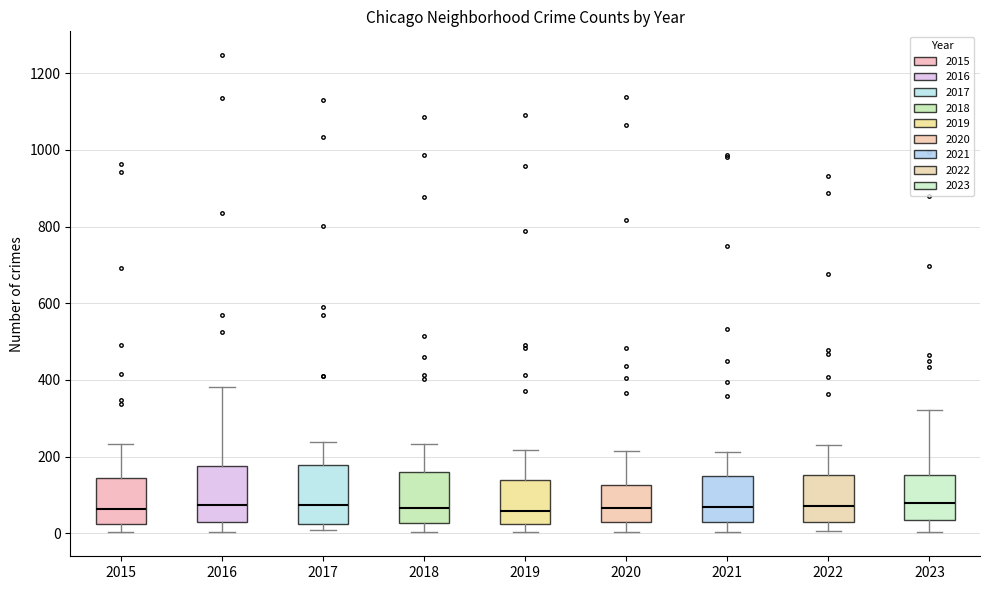

Reading left to right, read every box against the y-axis: the position of its median line, the range the box covers, and the ends of its whiskers. The values are not printed on the chart, so give them approximately, as read against the axis.

2015: median 60, box 20 to 140, whiskers 0 to 240
2016: median 80, box 20 to 180, whiskers 0 to 380
2017: median 80, box 20 to 180, whiskers 0 to 240
2018: median 60, box 20 to 160, whiskers 0 to 240
2019: median 60, box 20 to 140, whiskers 0 to 220
2020: median 60, box 20 to 120, whiskers 0 to 220
2021: median 60, box 40 to 140, whiskers 0 to 220
2022: median 80, box 40 to 160, whiskers 0 to 220
2023: median 80, box 40 to 160, whiskers 0 to 320